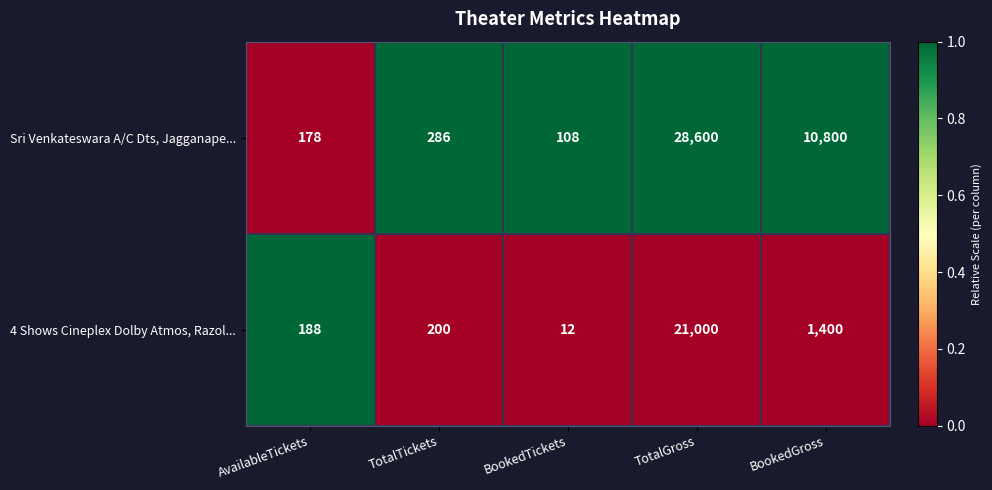

The value of Sri Venkateswara A/C Dts, Jagganape... at BookedGross is 10800. True or false?

True